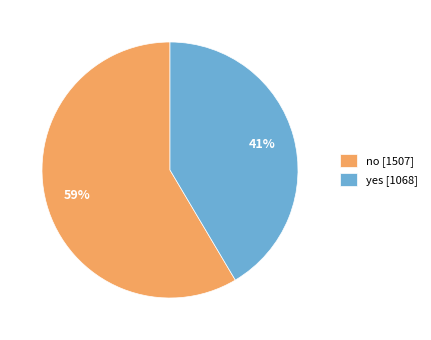

Approximately how many times larger is the value at yes compared to no?

0.7